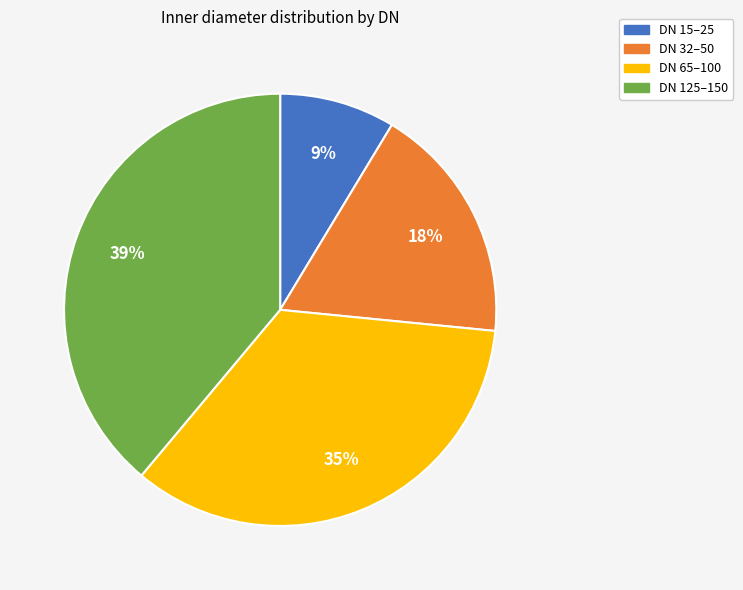

How many slices are in this pie chart?

4